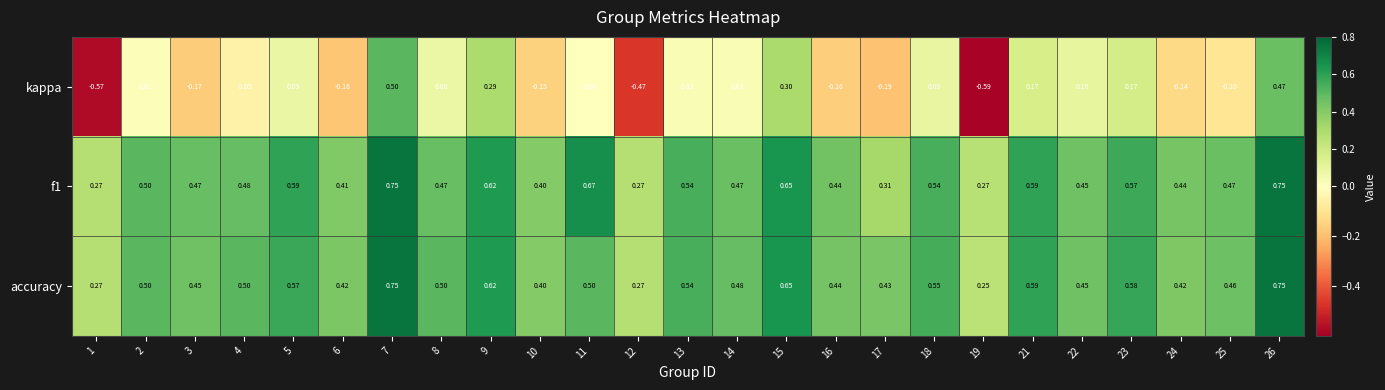

Is the value of f1 at 26 greater than the value of kappa at 5?

Yes